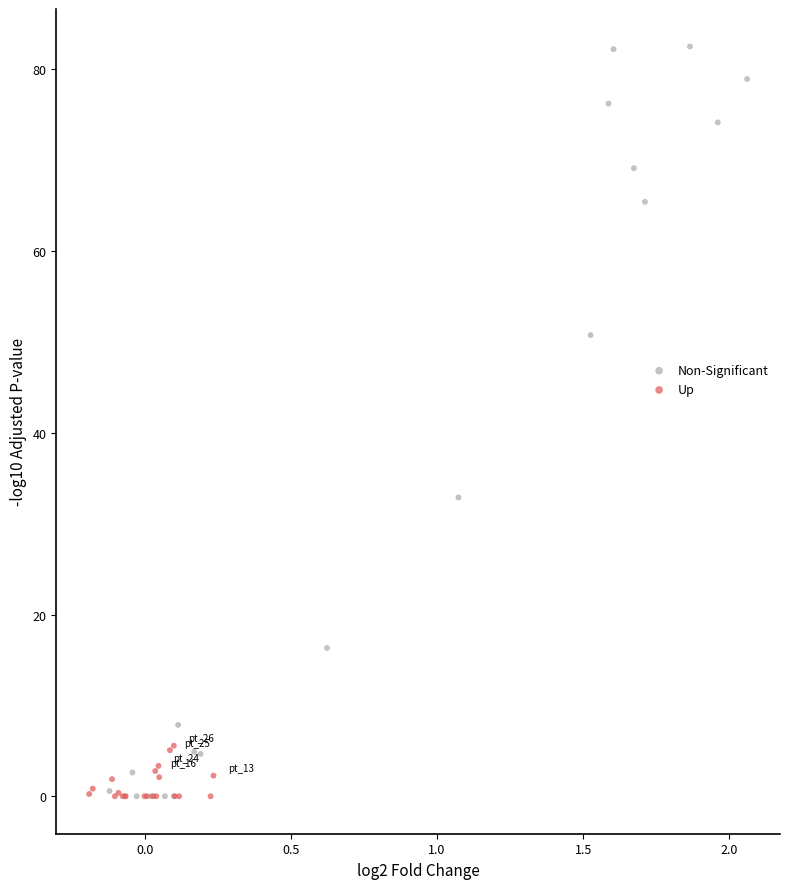

Which series has the largest Y range (max minus min)?

Non-Significant